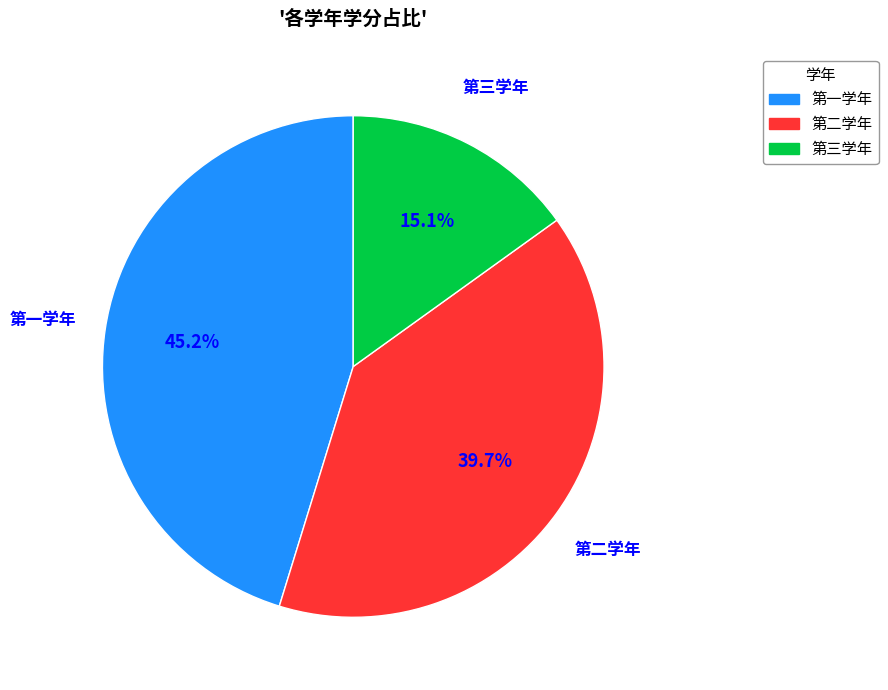

What is the total percentage of 第三学年 and 第一学年?

60.3%